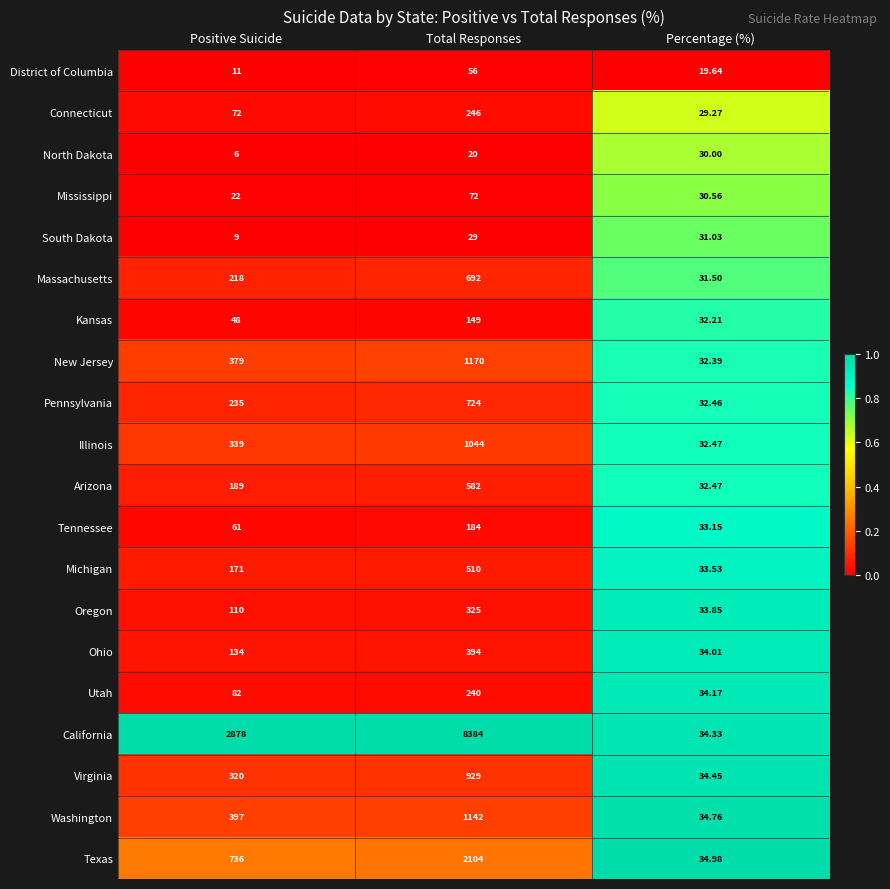

Which series has the largest total across all categories?

California